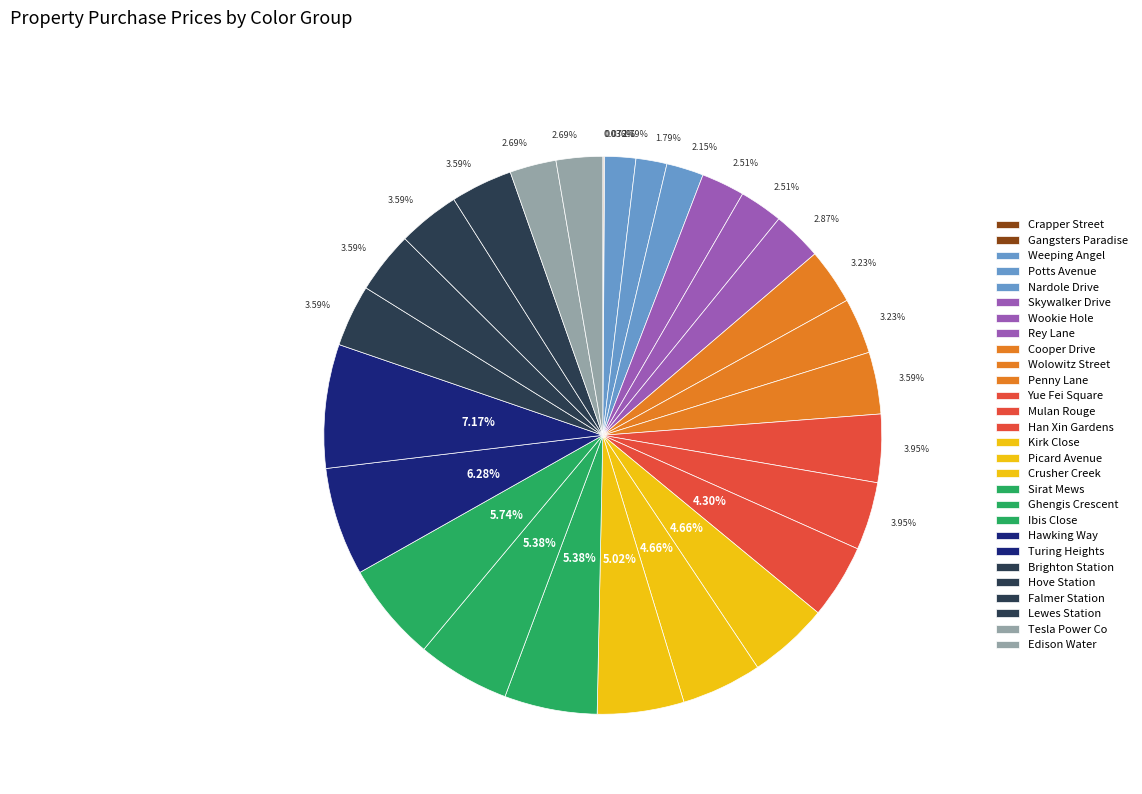

How many slices are in this pie chart?

28